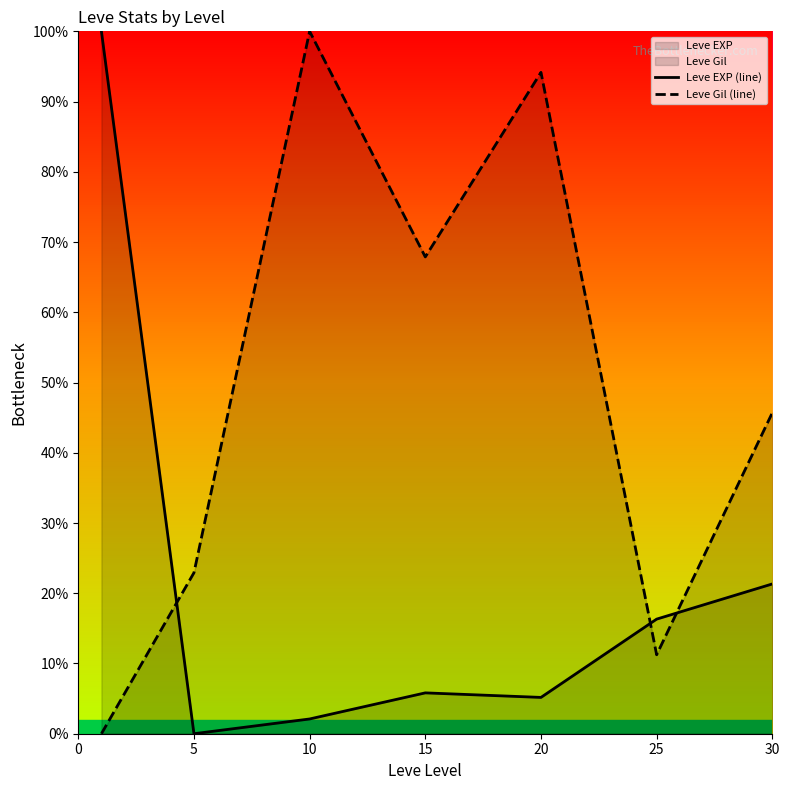

How many lines are shown in the chart?

2